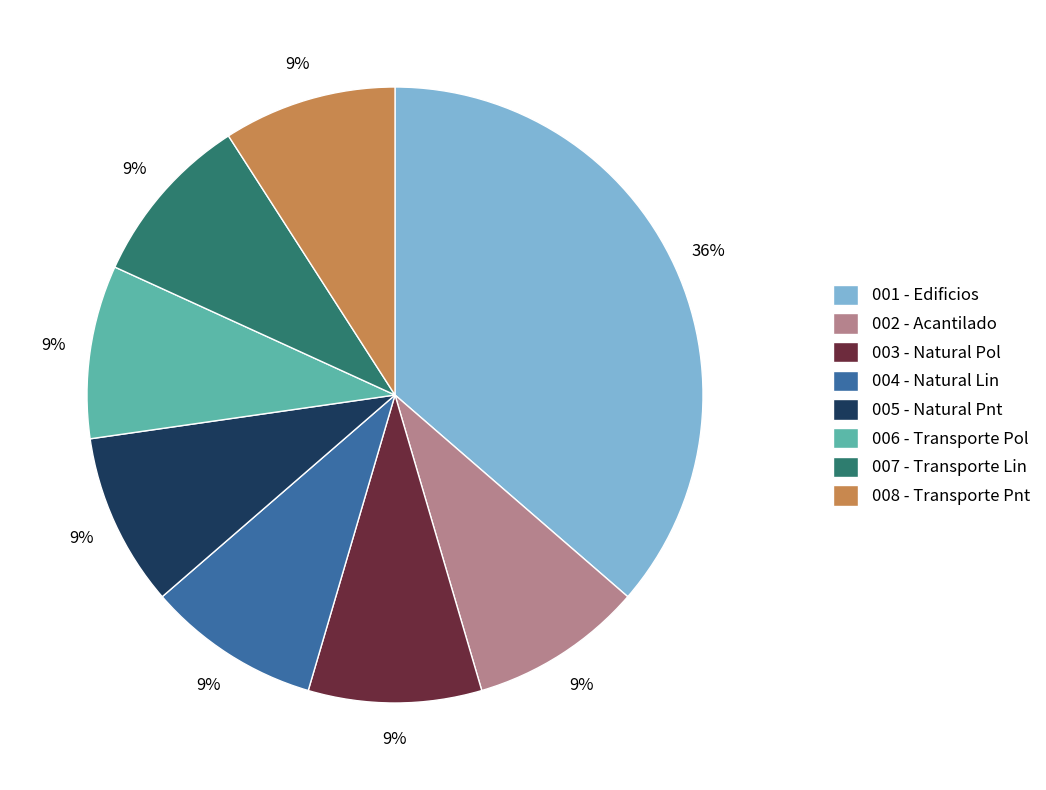

How many segments does this pie chart have?

8